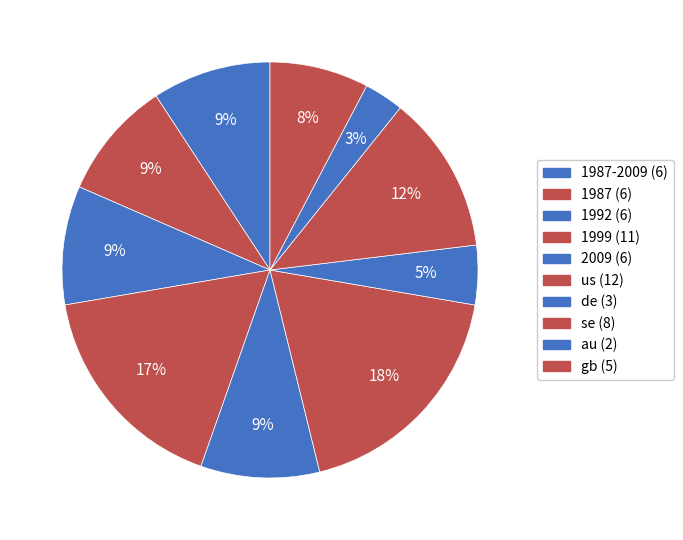

Count the number of slices in the pie.

10